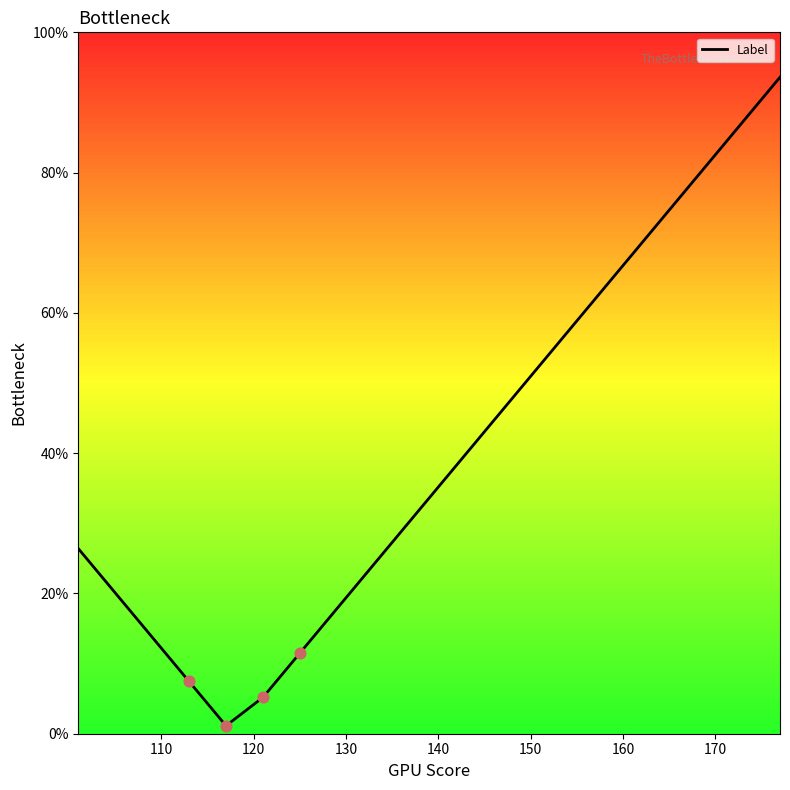

What is the difference between the maximum and minimum values?

92.5